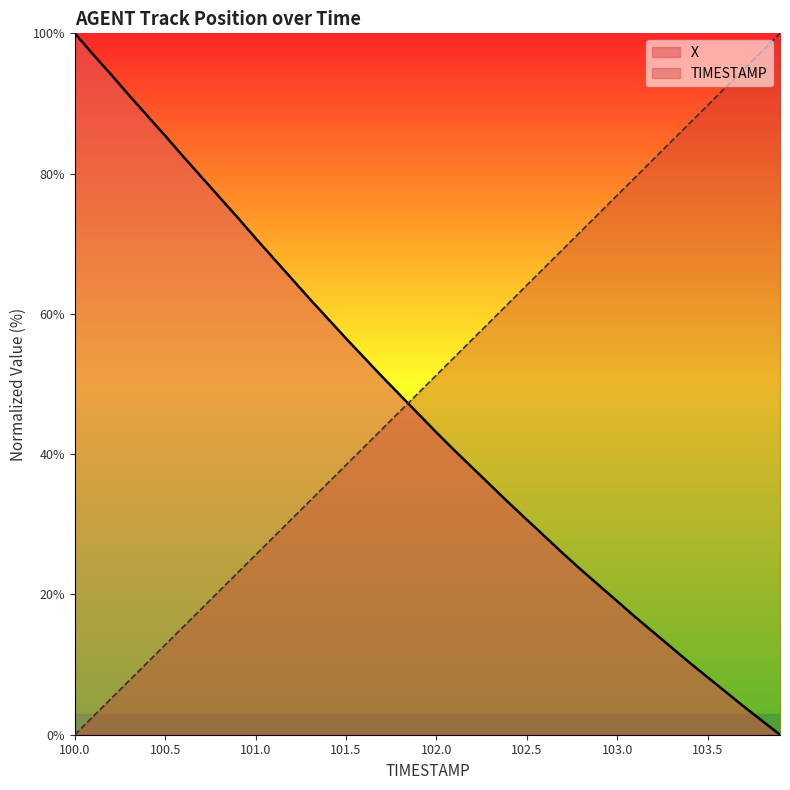

At which category is the sum across all series the highest?

100.0